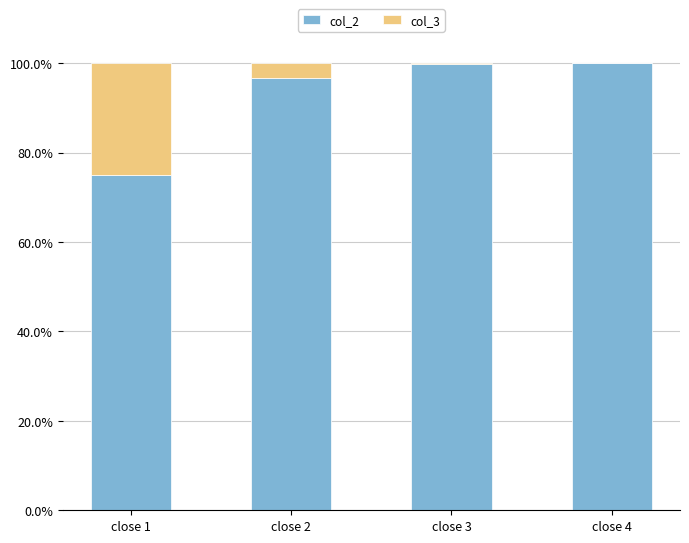

At which label does col_2 reach its minimum?

close 1